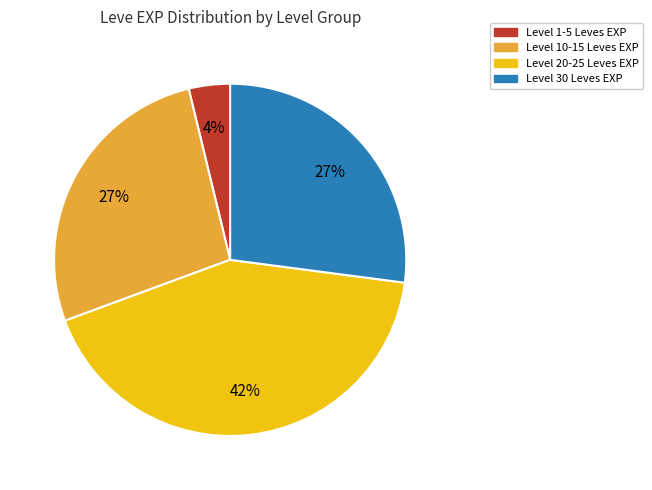

To the nearest percent, what is the average slice percentage?

25%